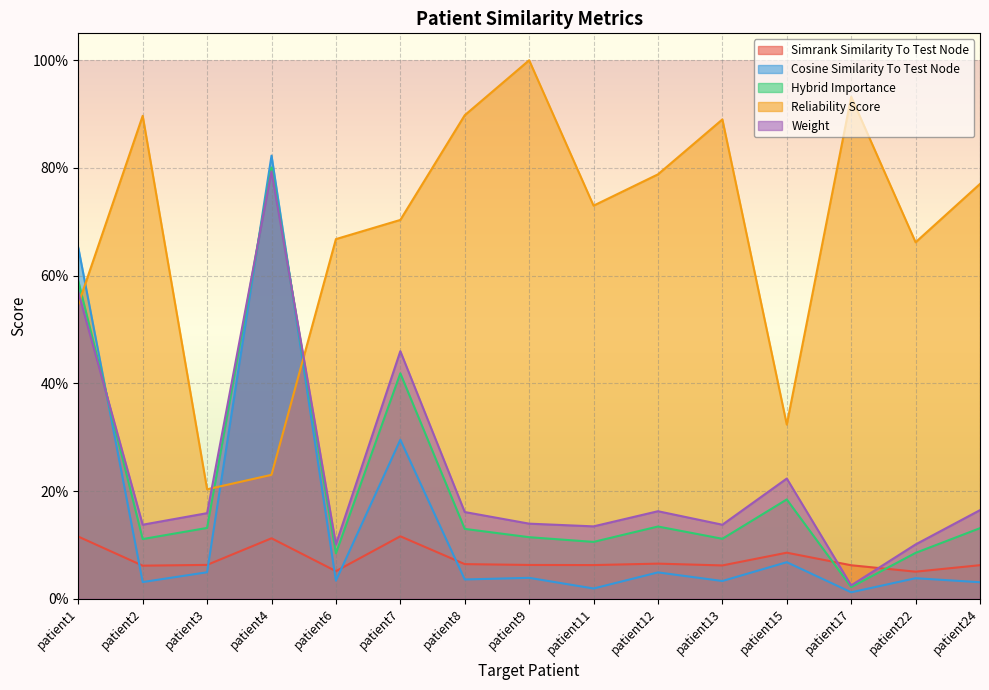

How many lines are shown in the chart?

5